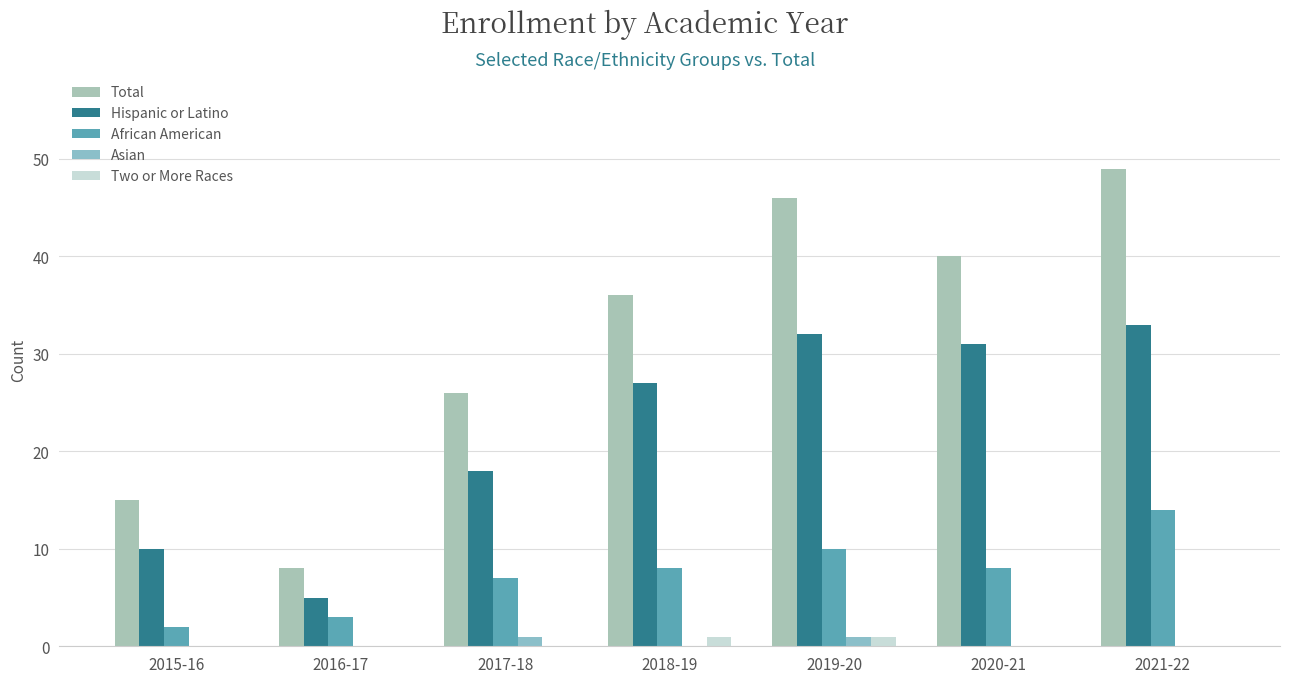

What is the label of the 3rd bar from the left?

2017-18